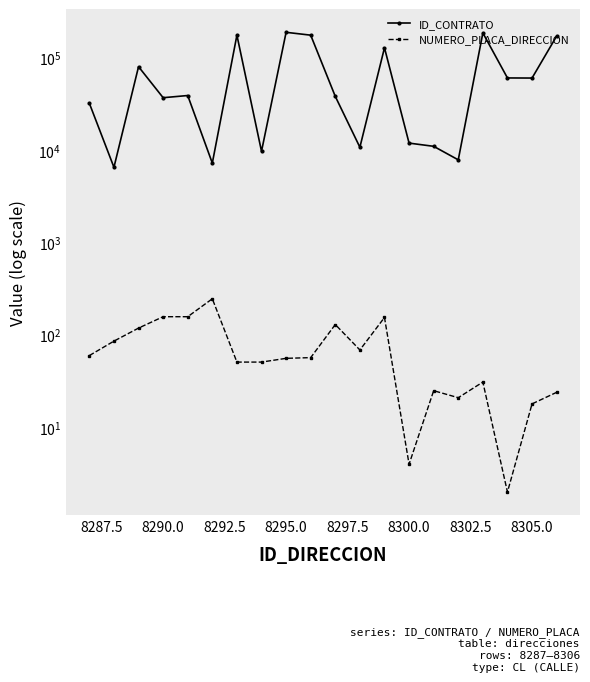

Rank the series by their maximum value, from highest to lowest.

ID_CONTRATO, NUMERO_PLACA_DIRECCION